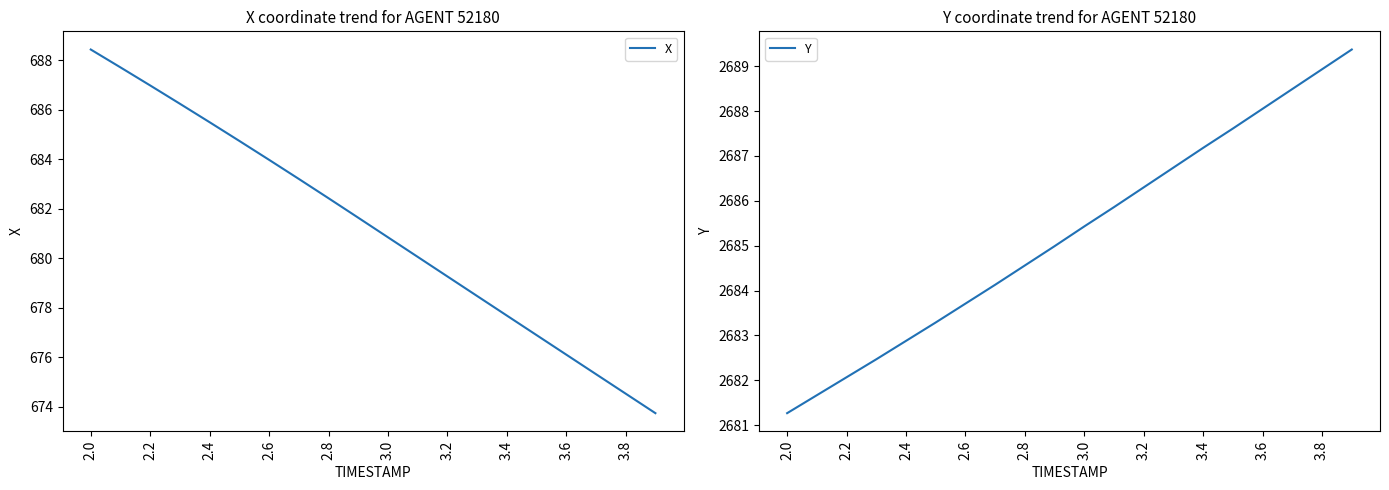

At how many categories does at least one series exceed 2401?

20